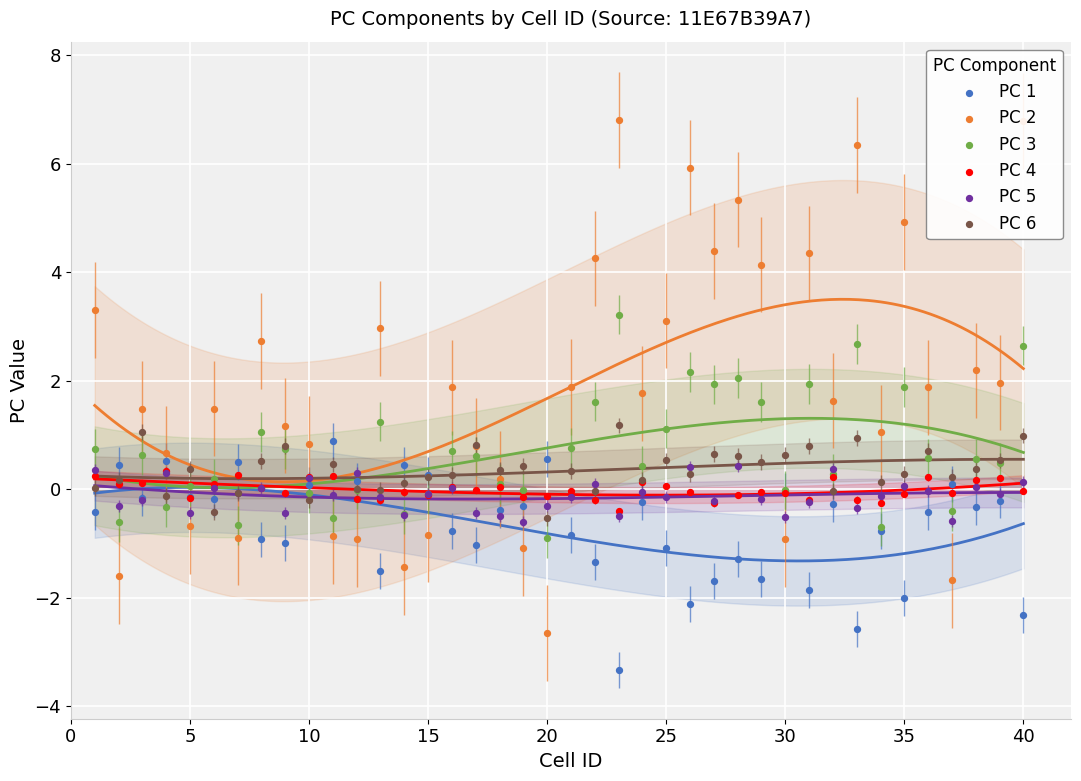

Is the value of PC 2 at 19 greater than the value of PC 6 at 15?

No